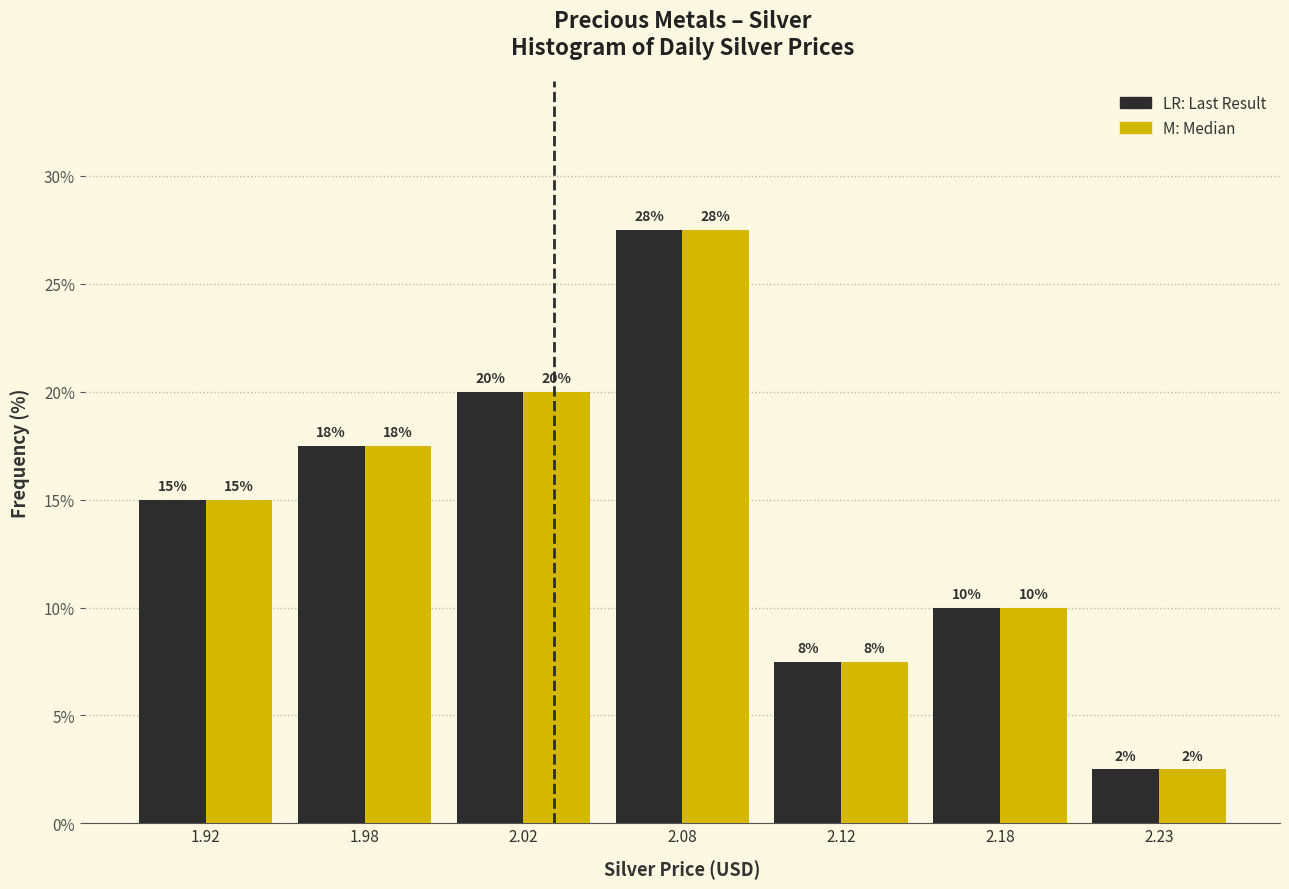

How many bars are there in each group?

2